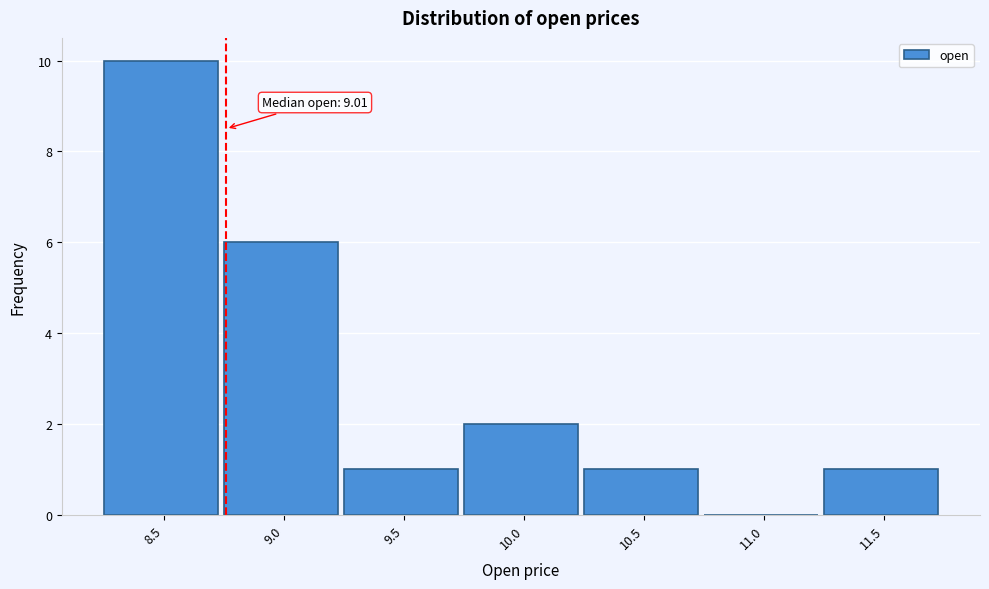

Reading left to right, list all the values displayed in this chart.

8.5=10	9.0=6	9.5=1	10.0=2	10.5=1	11.0=0	11.5=1